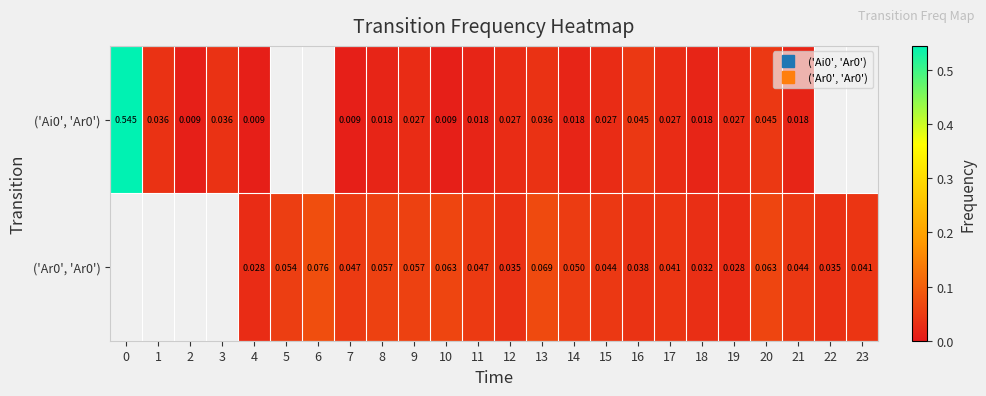

The value of ('Ar0', 'Ar0') at 10 is 0.0. True or false?

False